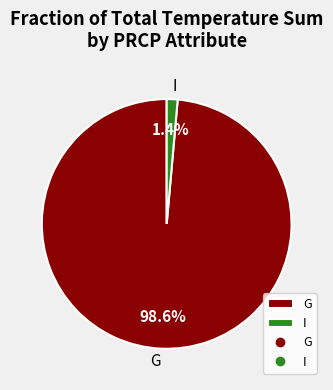

Do G and I together represent more than half of the pie?

Yes